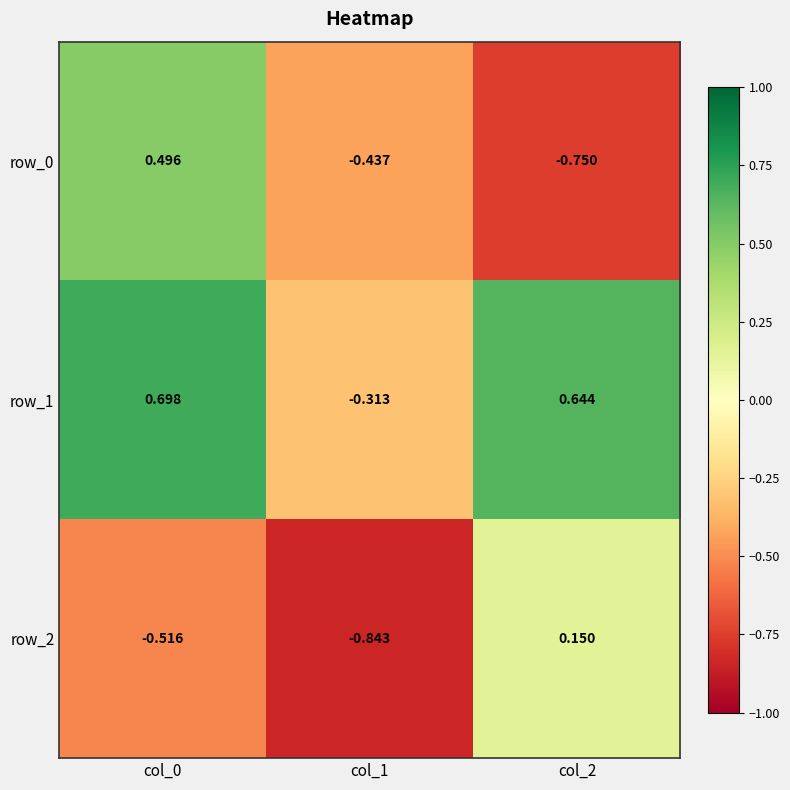

What is the average value of the row_0 series?

-0.2